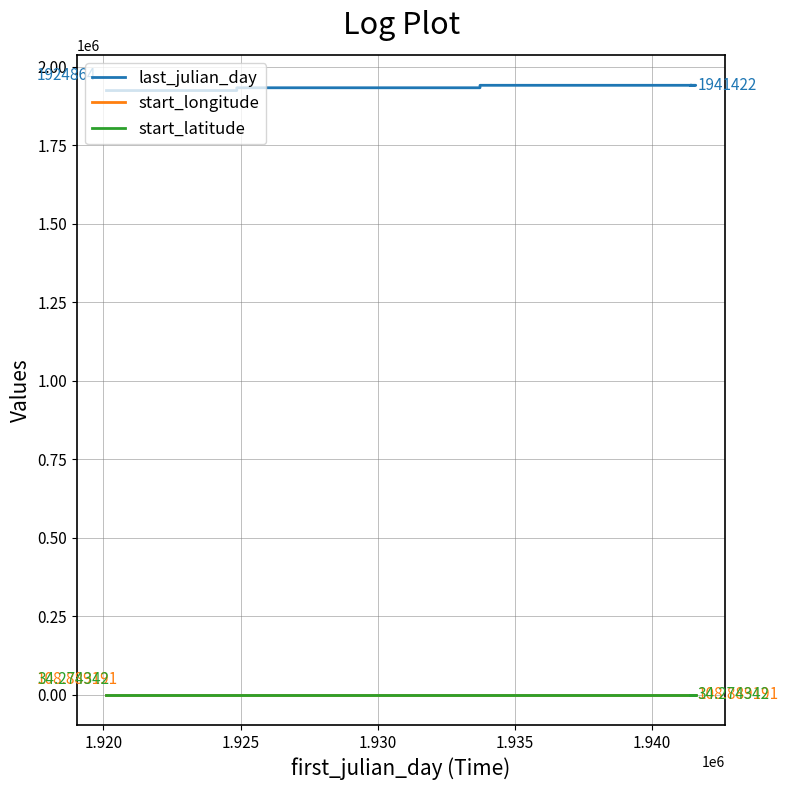

True or false: start_longitude and last_julian_day intersect in this chart.

False